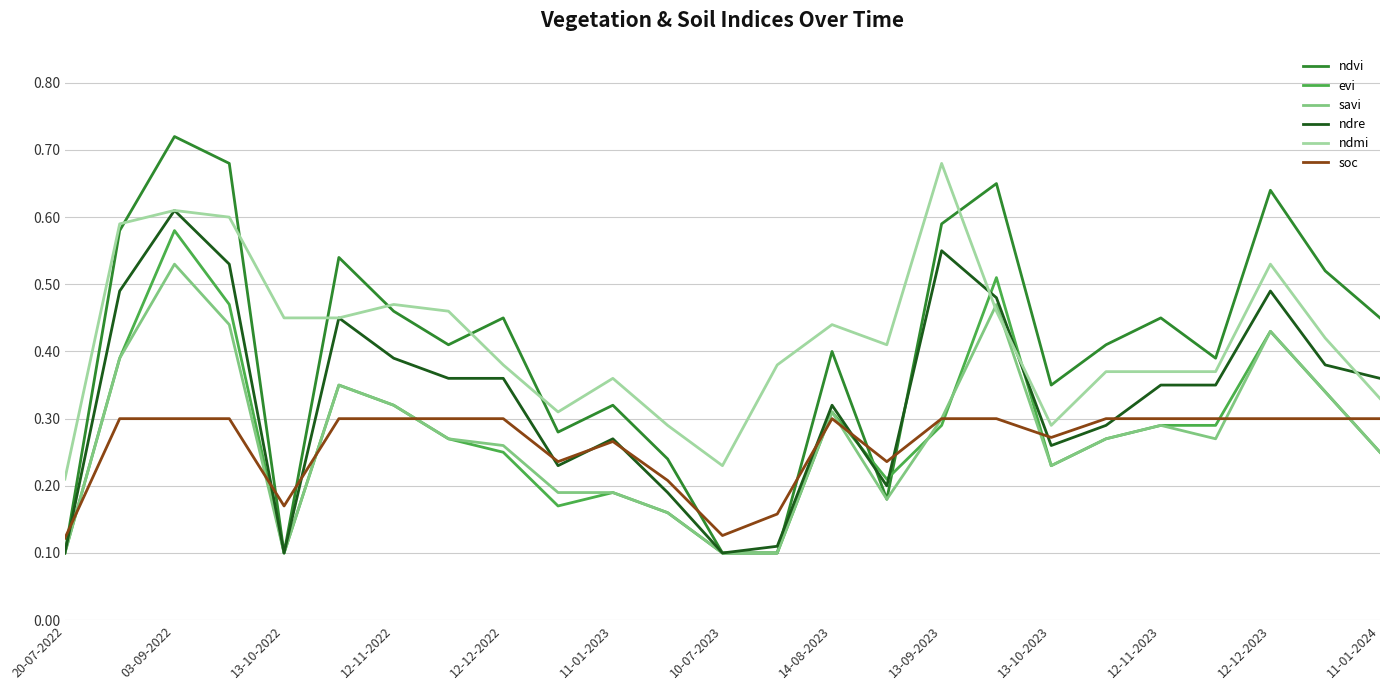

True or false: ndmi and soc intersect in this chart.

False